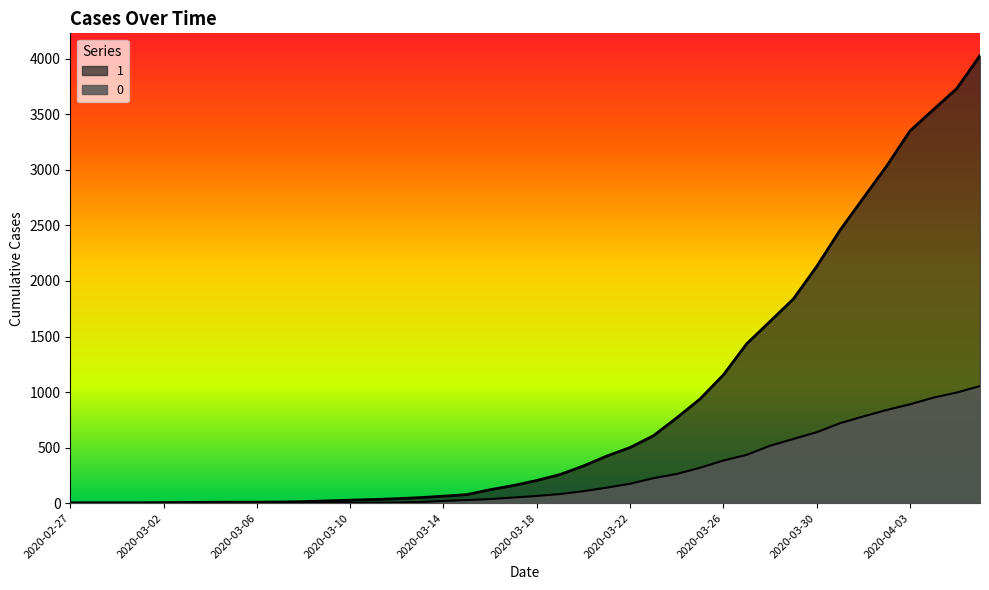

What is the greatest value displayed?

4028